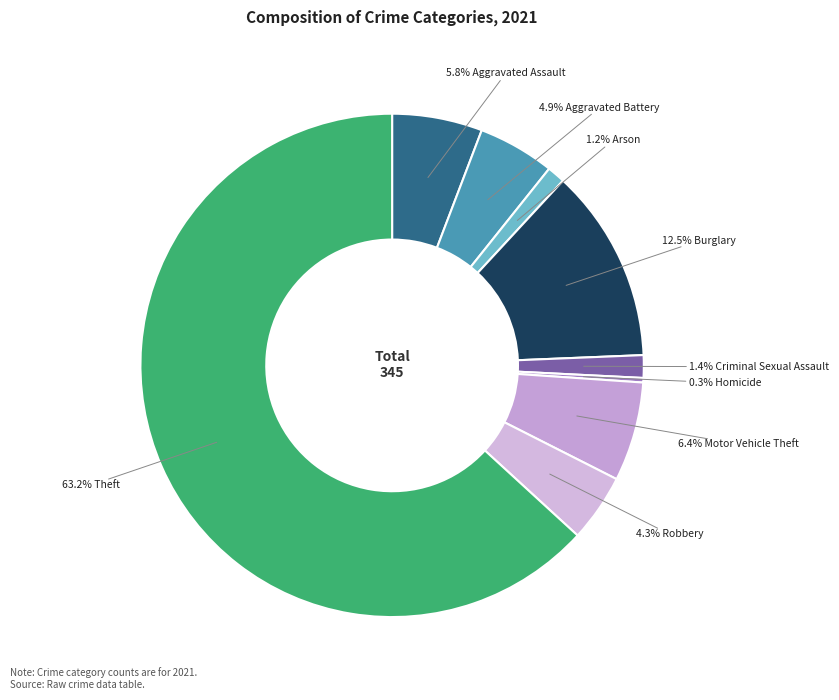

Count the number of slices in the pie.

9